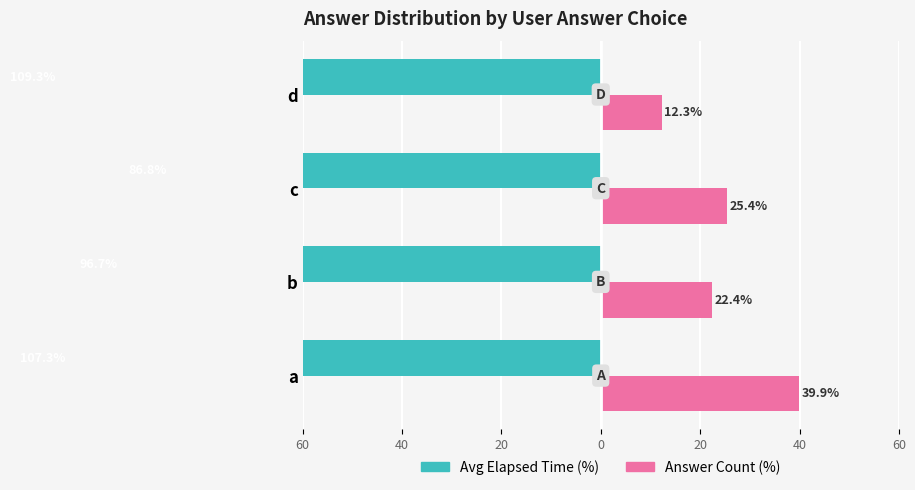

Which has a higher value, d or b?

b